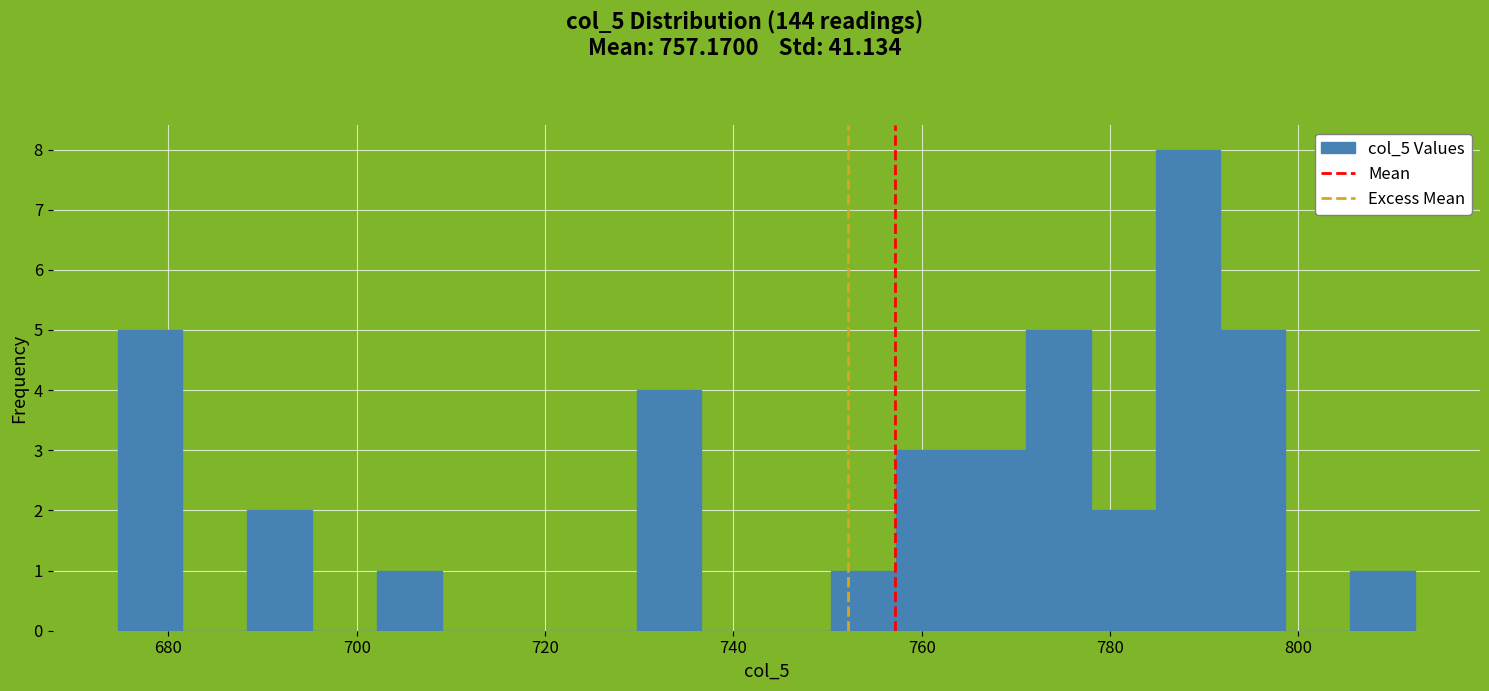

Read against the x-axis, roughly where is the centre of the tallest bar?

788